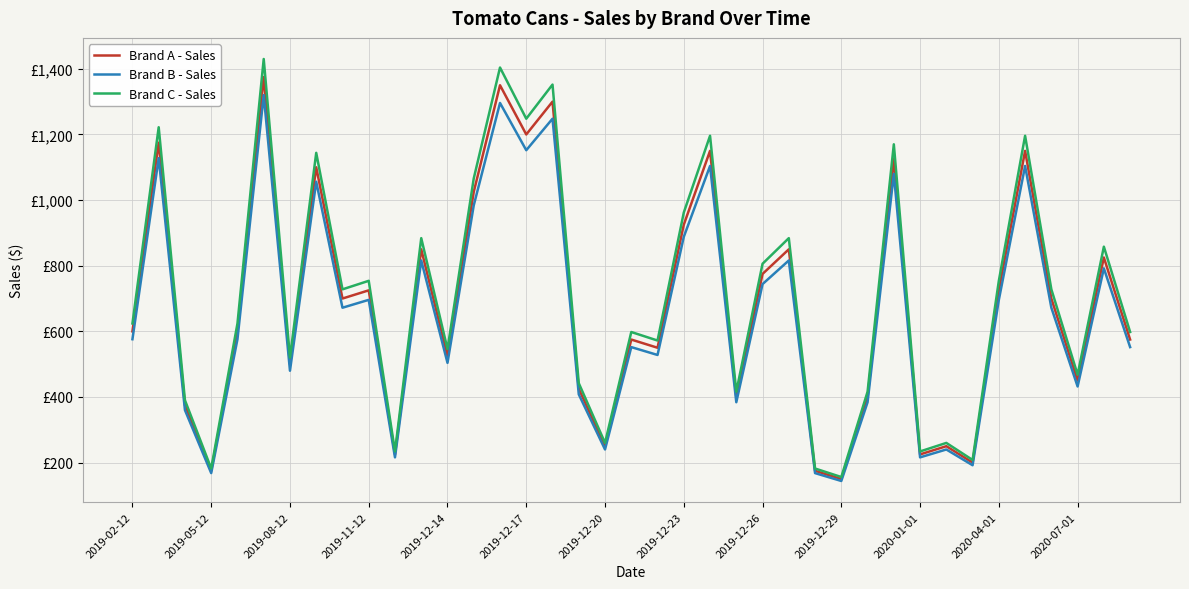

How many categories are shown in the chart?

39